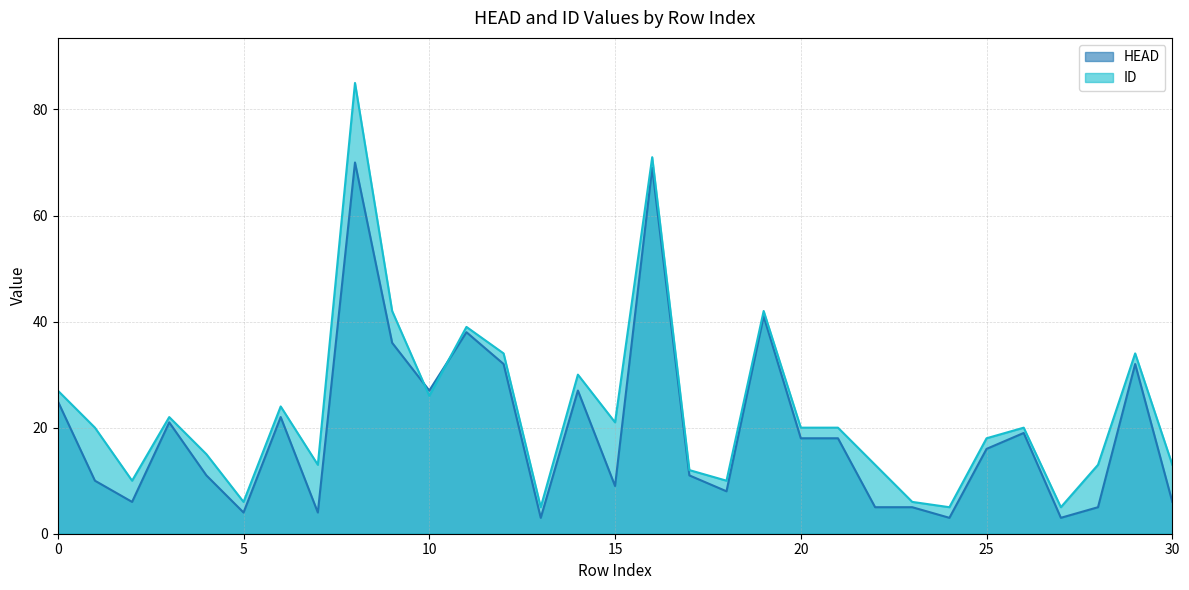

Reading left to right, what are all the values shown in this chart?

HEAD: 0=25	1=10	2=6	3=21	4=11	5=4	6=22	7=4	8=70	9=36	10=27	11=38	12=32	13=3	14=27	15=9	16=69	17=11	18=8	19=41	20=18	21=18	22=5	23=5	24=3	25=16	26=19	27=3	28=5	29=32	30=6
ID: 0=27	1=20	2=10	3=22	4=15	5=6	6=24	7=13	8=85	9=42	10=26	11=39	12=34	13=5	14=30	15=21	16=71	17=12	18=10	19=42	20=20	21=20	22=13	23=6	24=5	25=18	26=20	27=5	28=13	29=34	30=13